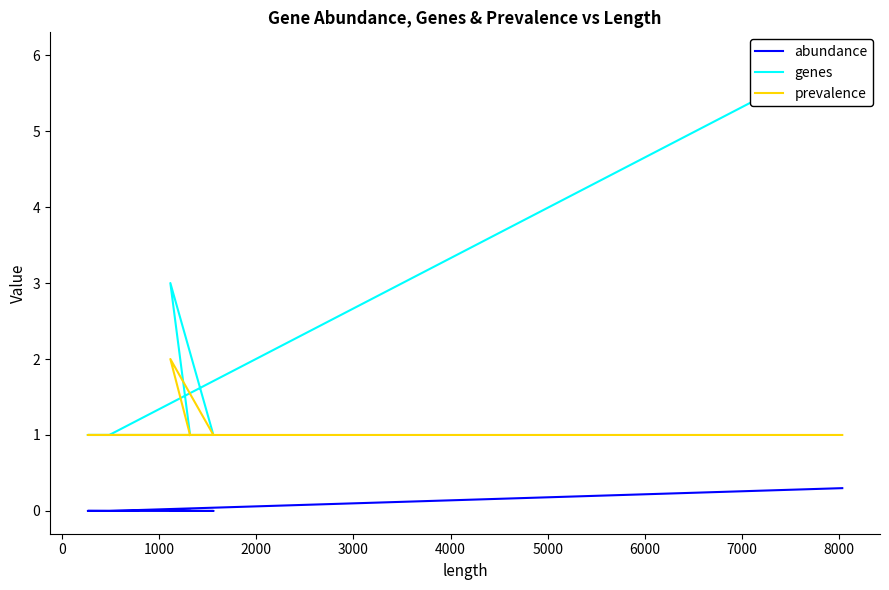

True or false: genes and abundance cross at least once.

False